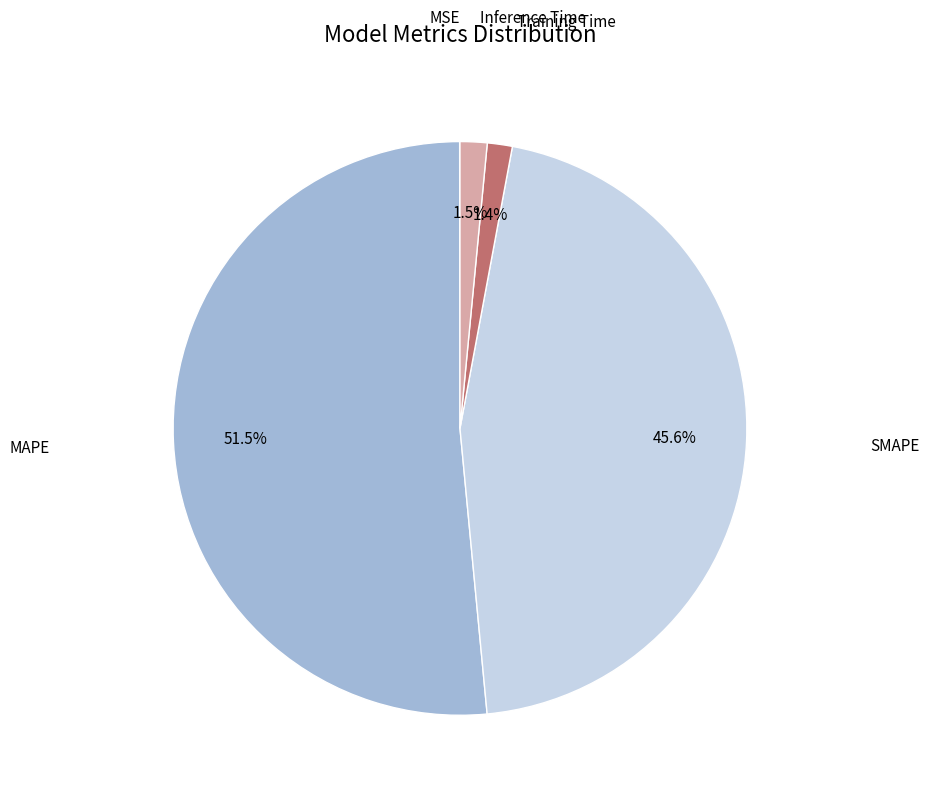

Is there a majority slice in this chart?

Yes